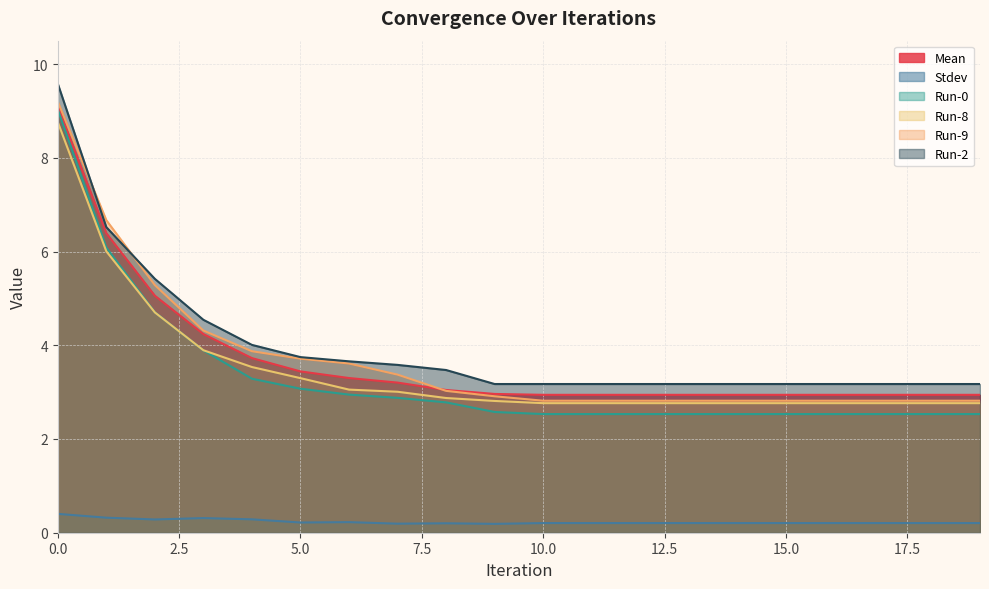

How many lines are shown in the chart?

6